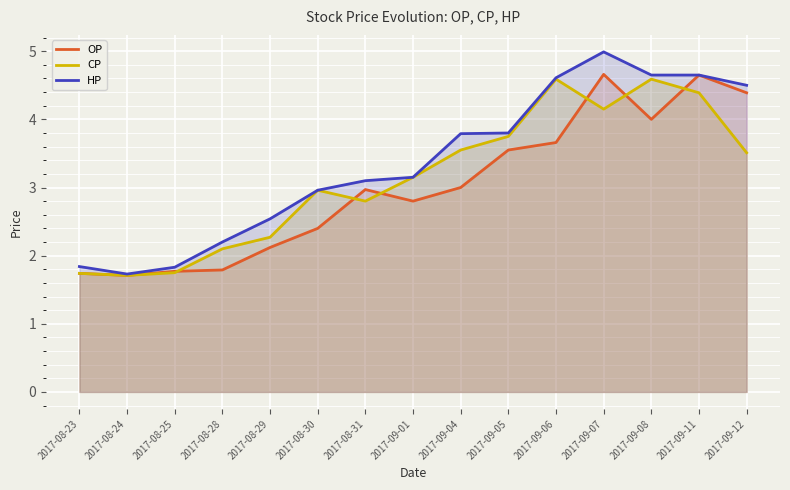

What position from the right is 2017-08-25?

13